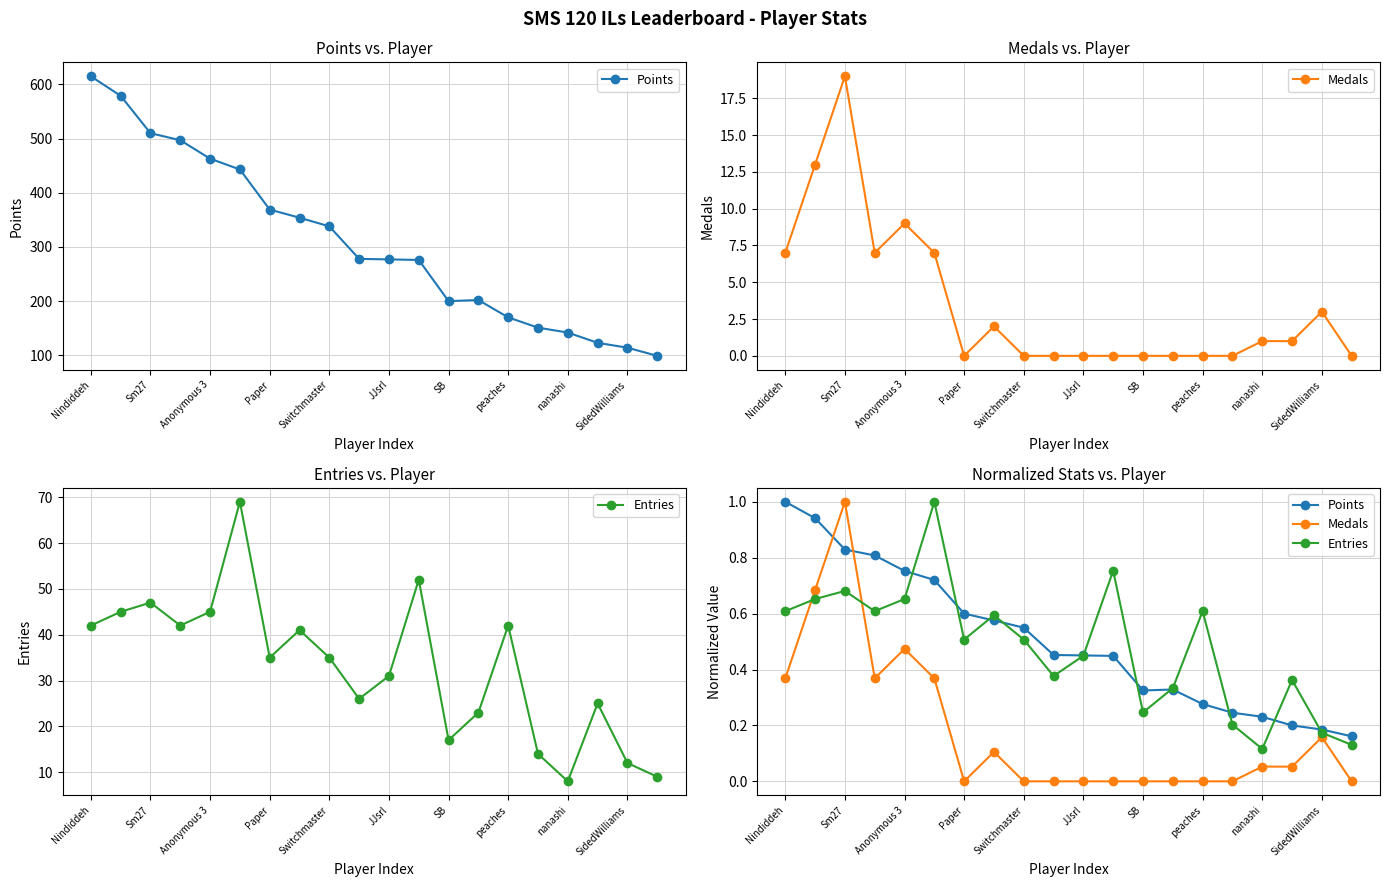

After their last crossing, which series has the higher values: Points or Medals?

Points